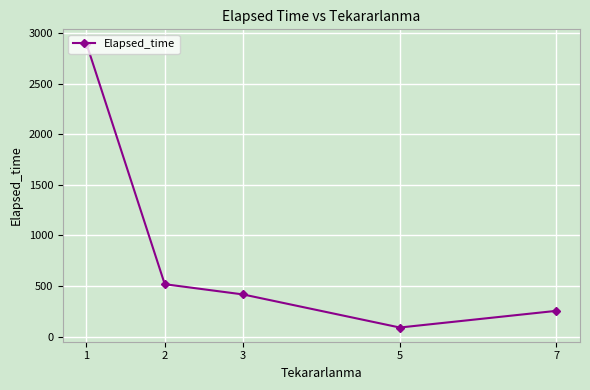

How many points are lower than both their immediate neighbors (excluding endpoints)?

1